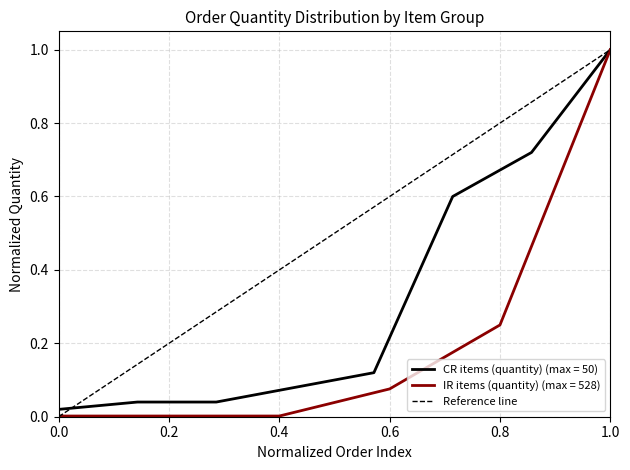

What is the maximum value for CR items (quantity) (max = 50)?

1.0